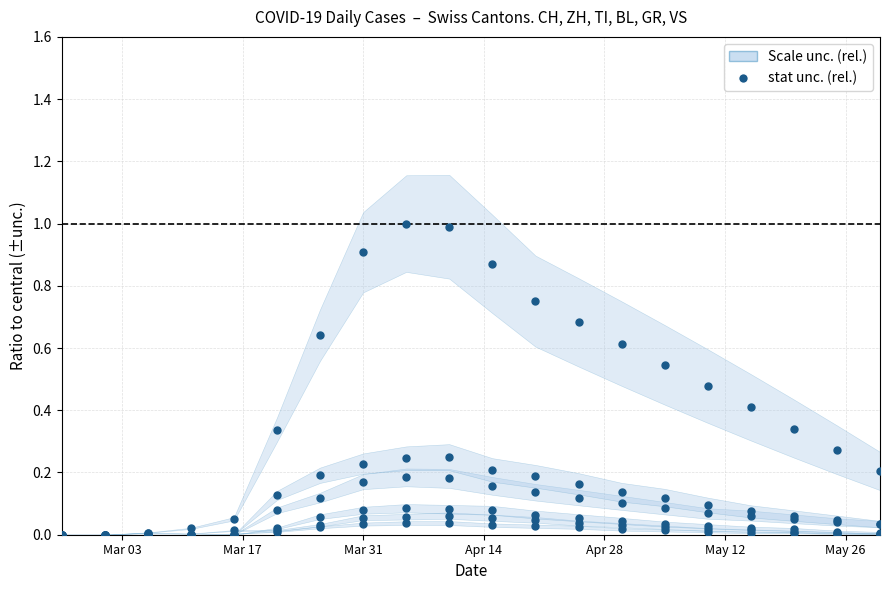

What is the value of the 14th point from the left?

0.6